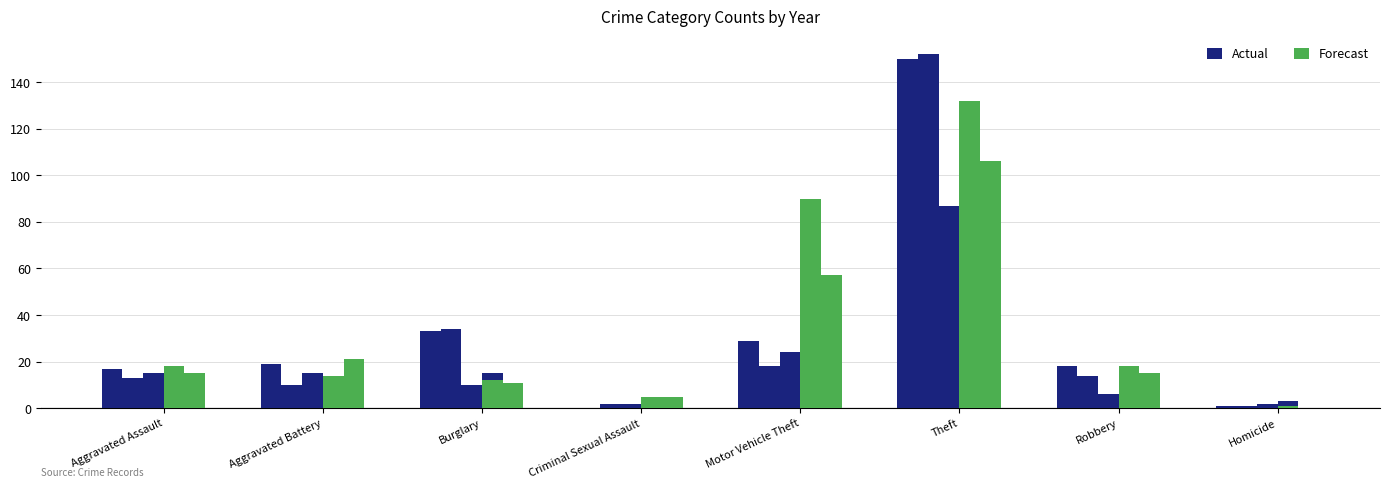

Are the bars horizontal?

No